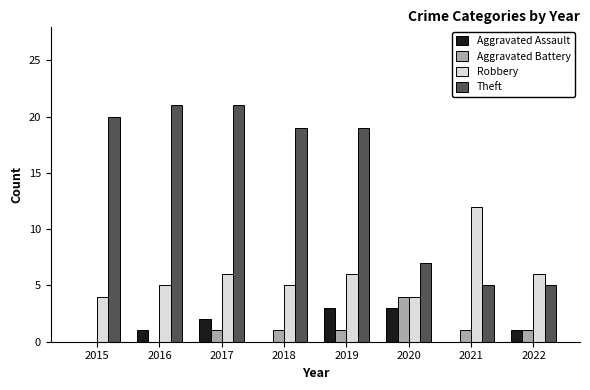

Which series has the widest spread of values?

Theft